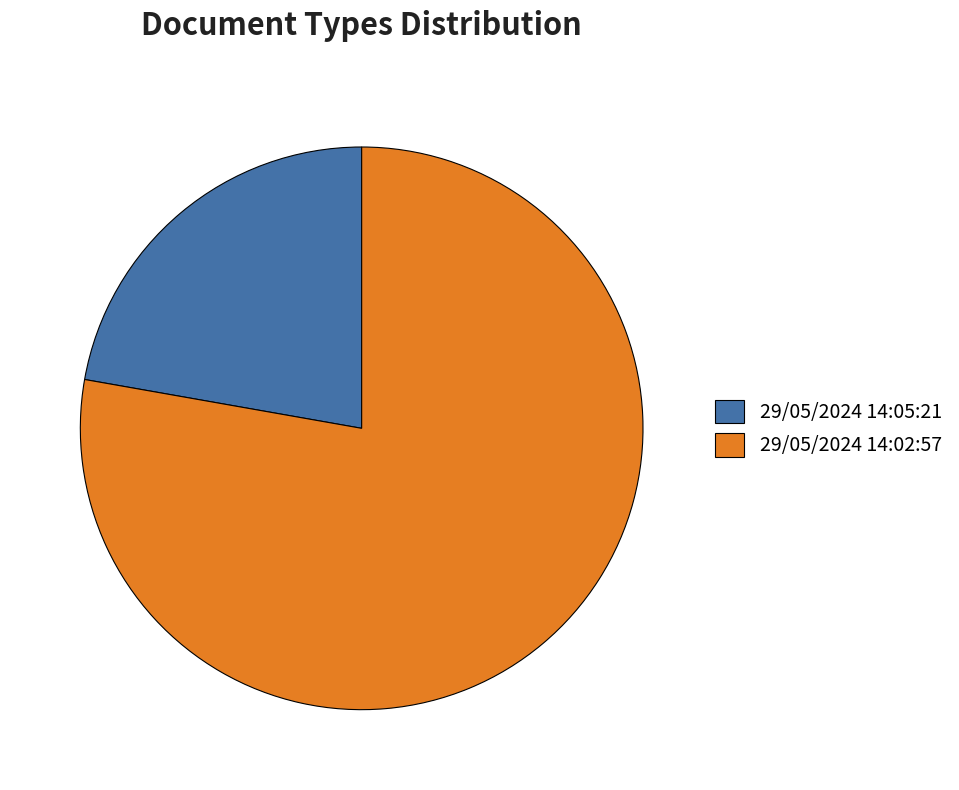

Count the number of slices in the pie.

2